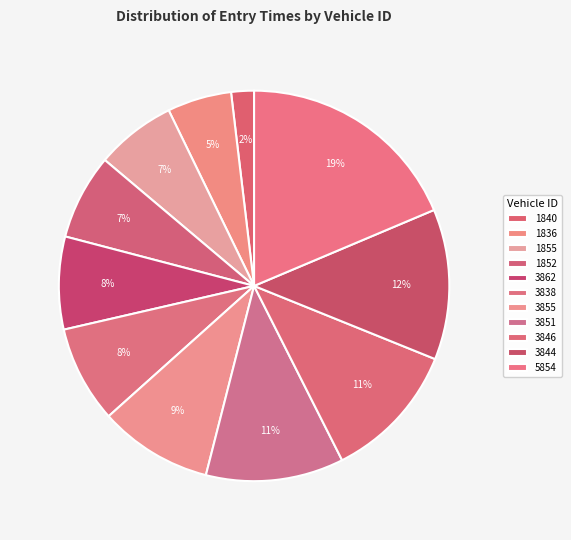

Is 5854 the majority of the pie?

No